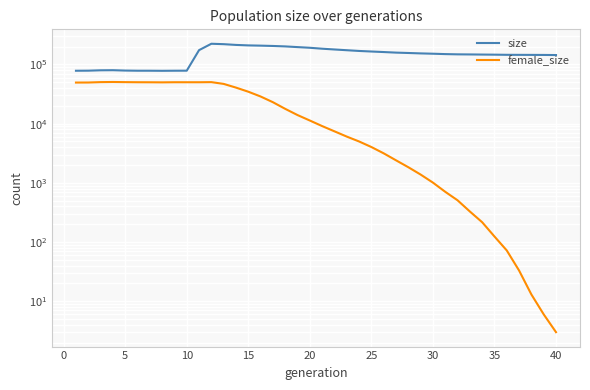

What is the average value of the female_size series?

21487